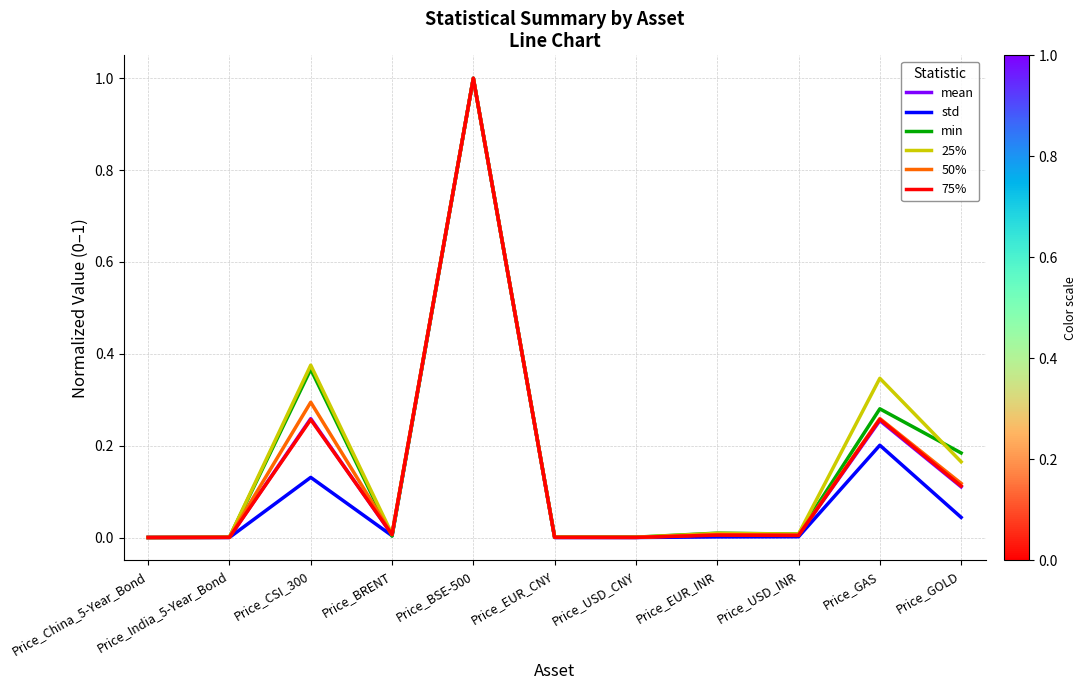

The value of std at Price_USD_CNY is 0.0. True or false?

True